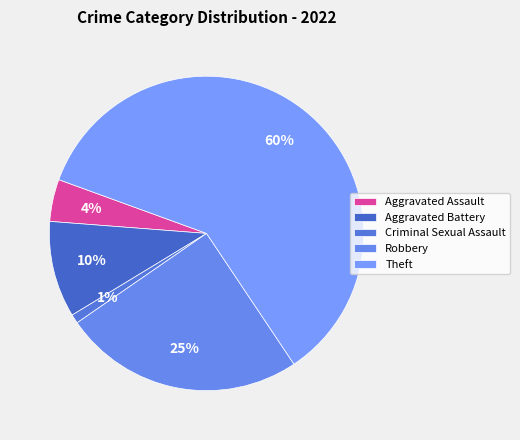

To the nearest percent, what is the difference between the Aggravated Battery and Robbery slice percentages?

15%